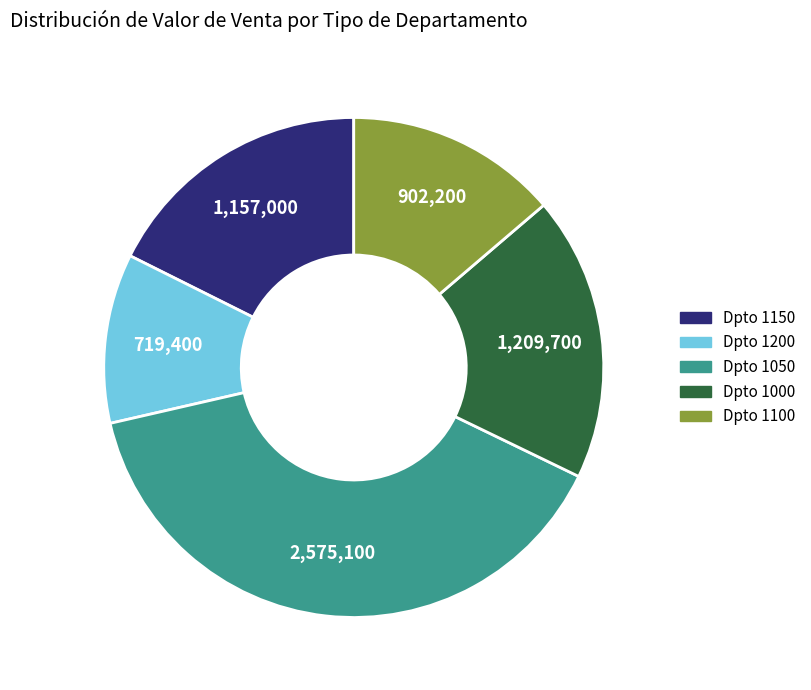

Is there a majority slice in this chart?

No